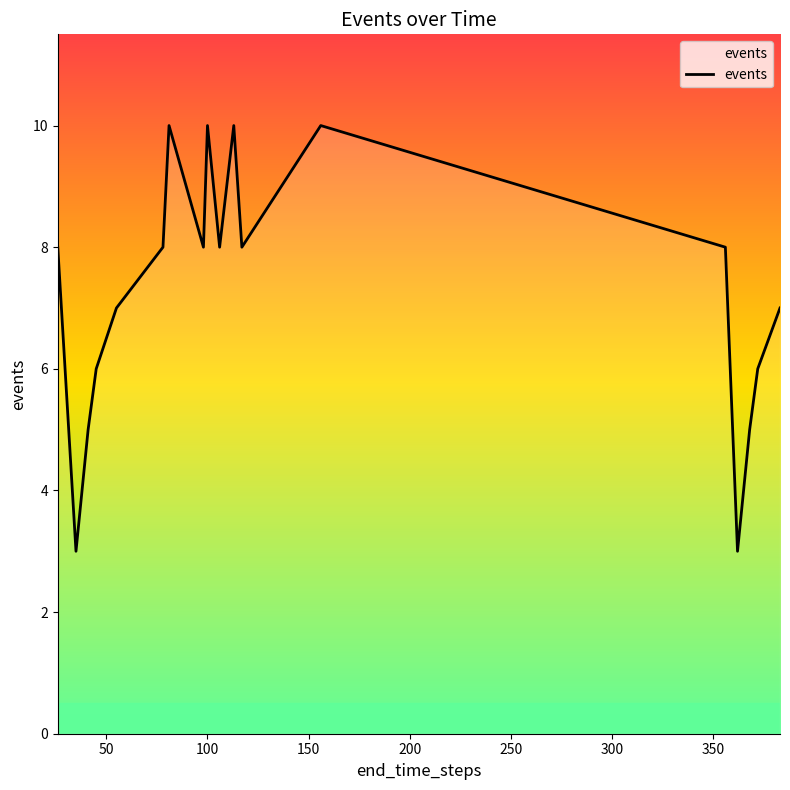

What is the maximum value shown in the chart?

10